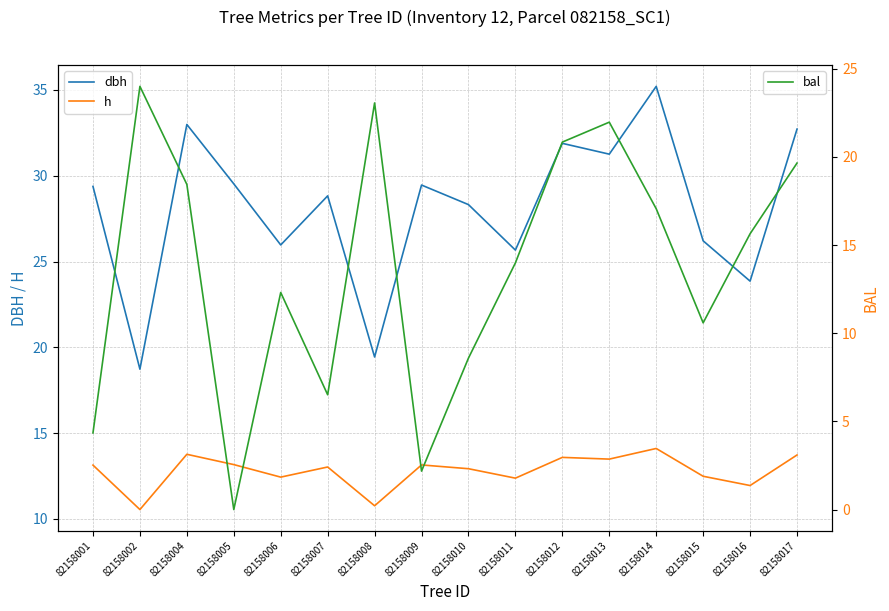

Count the number of data series in this chart.

3